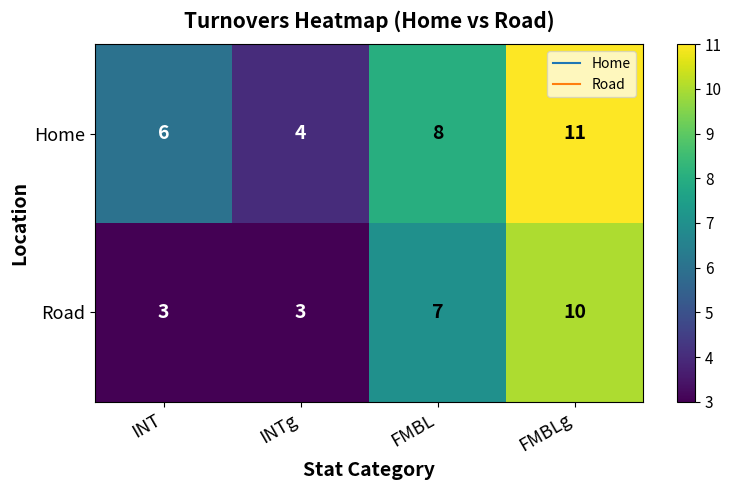

Between INT and FMBL, which series saw the biggest shift?

Road